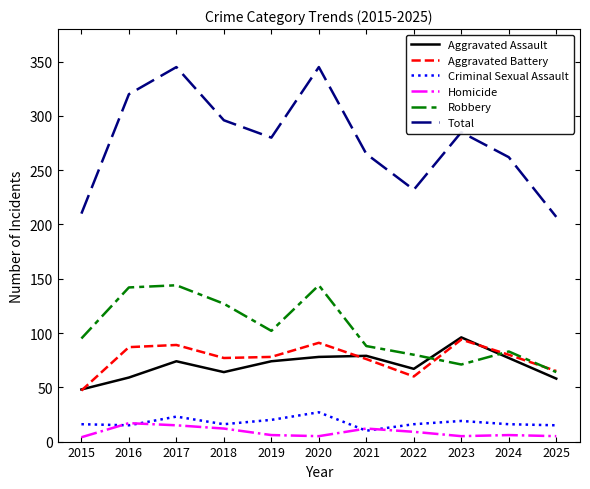

Which series has the largest total across all categories?

Total